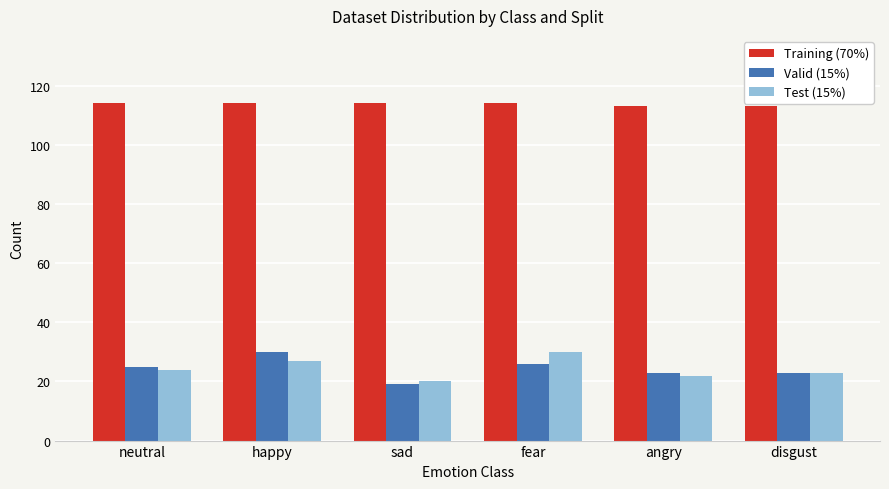

What is the difference between the Test (15%) values at neutral and sad?

4